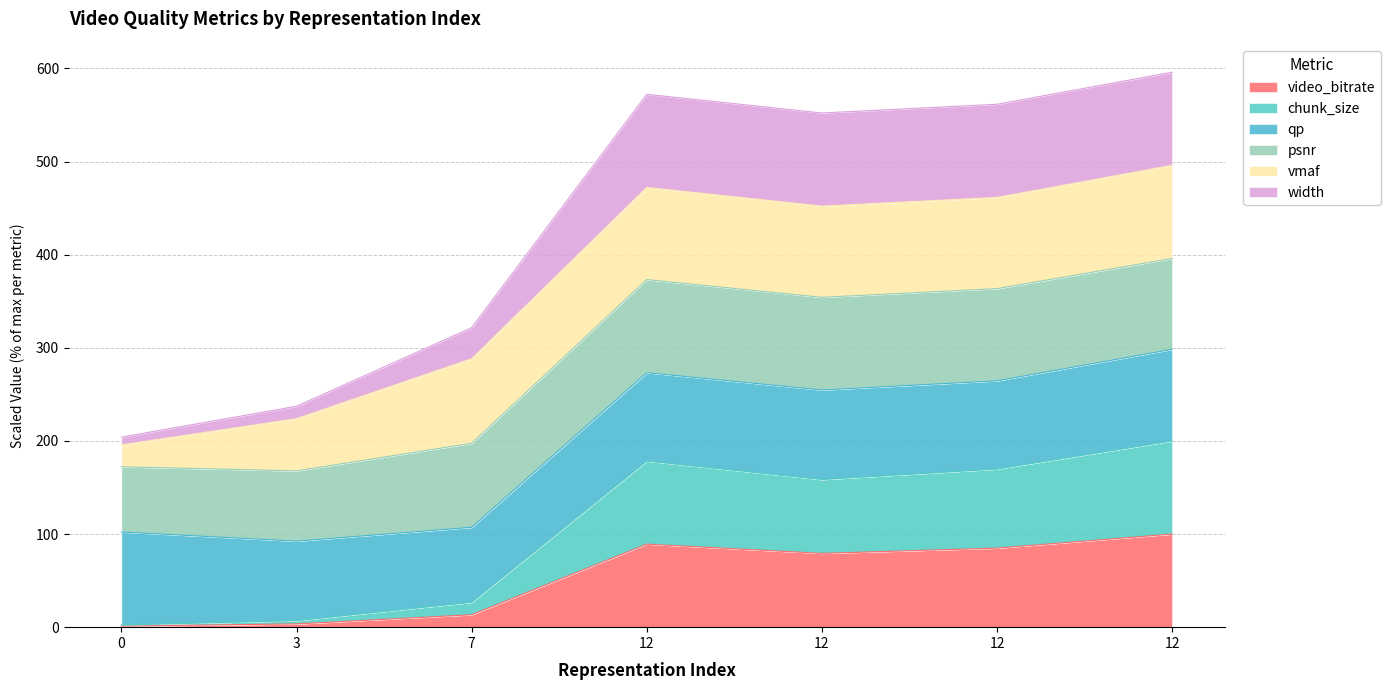

True or false: chunk_size and width intersect in this chart.

False